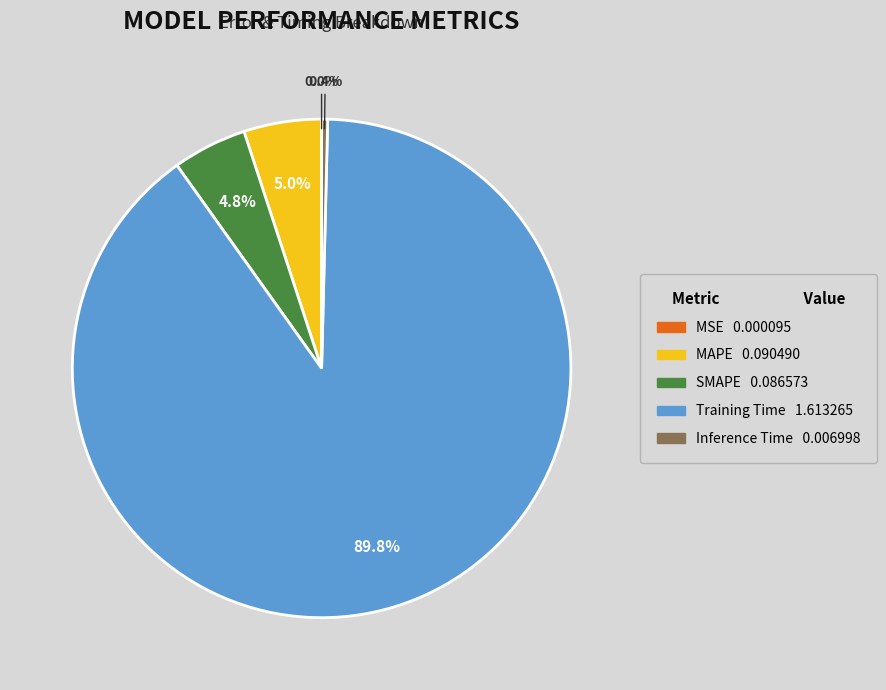

To the nearest percent, what is the difference between the largest and smallest slice percentages?

90%